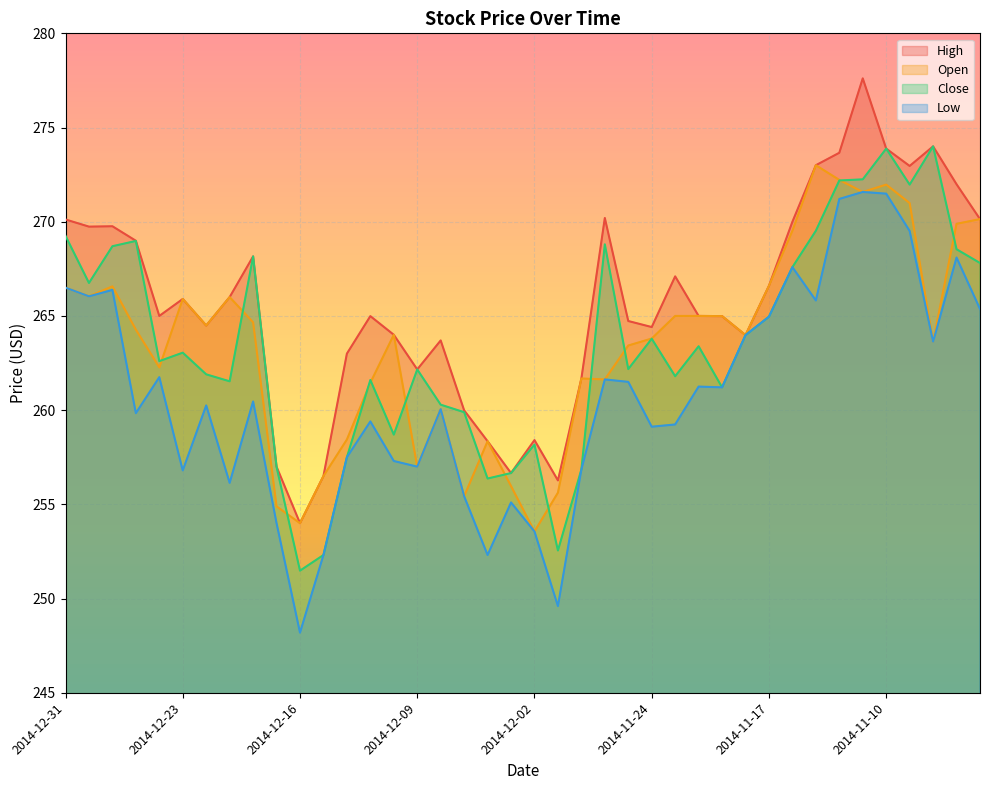

Which series has the largest range (max minus min)?

High